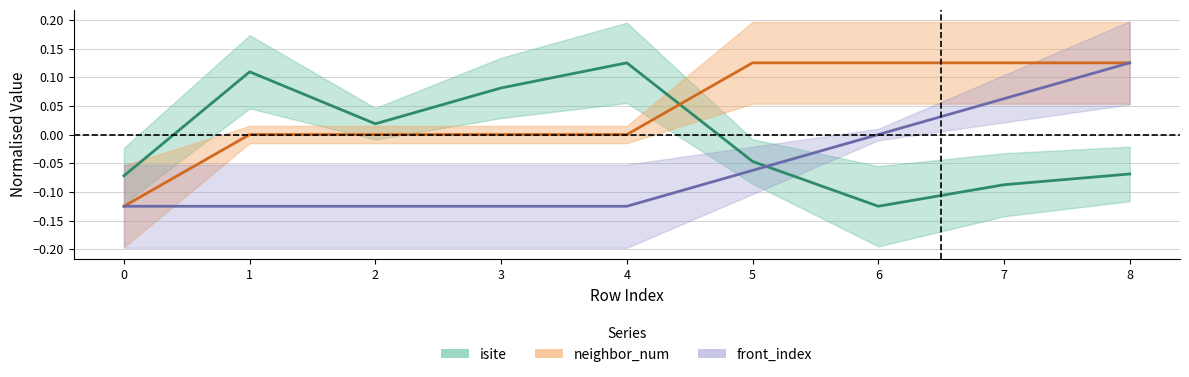

What is the value of the isite point at the 5th from the left?

0.1